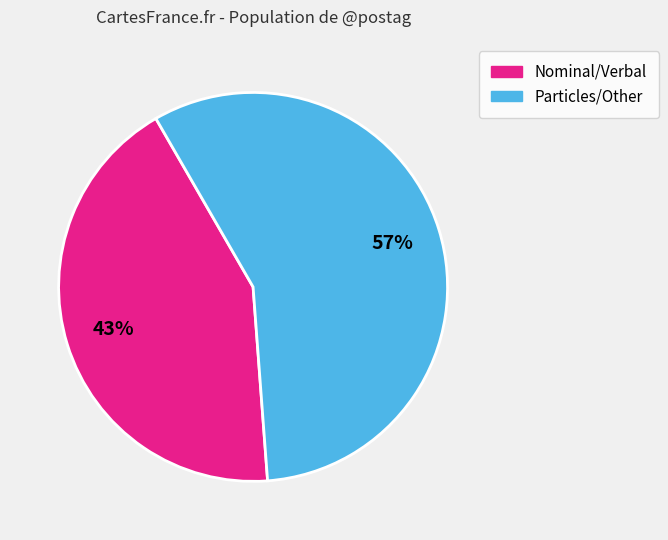

Is there any slice that represents more than half of the pie?

Yes